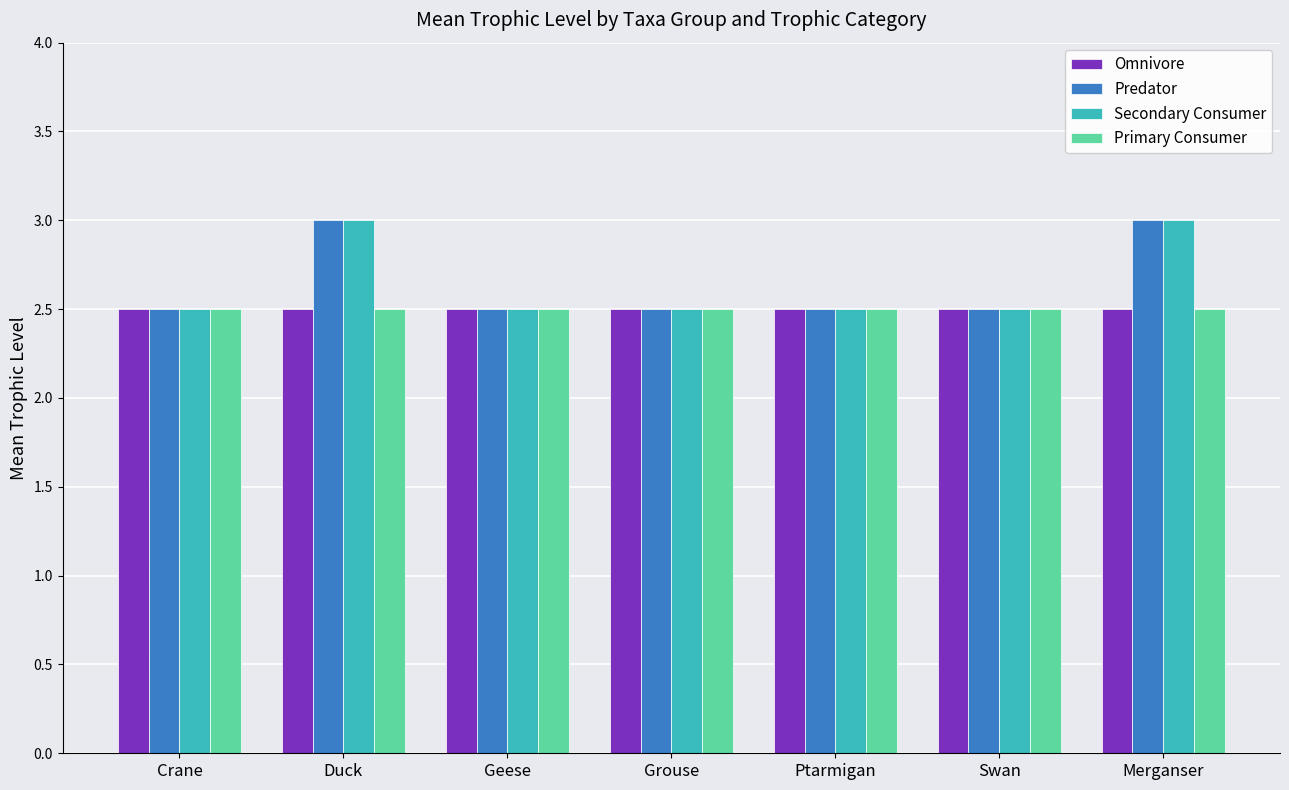

Is it true that Secondary Consumer equals 2.5 at Grouse?

True